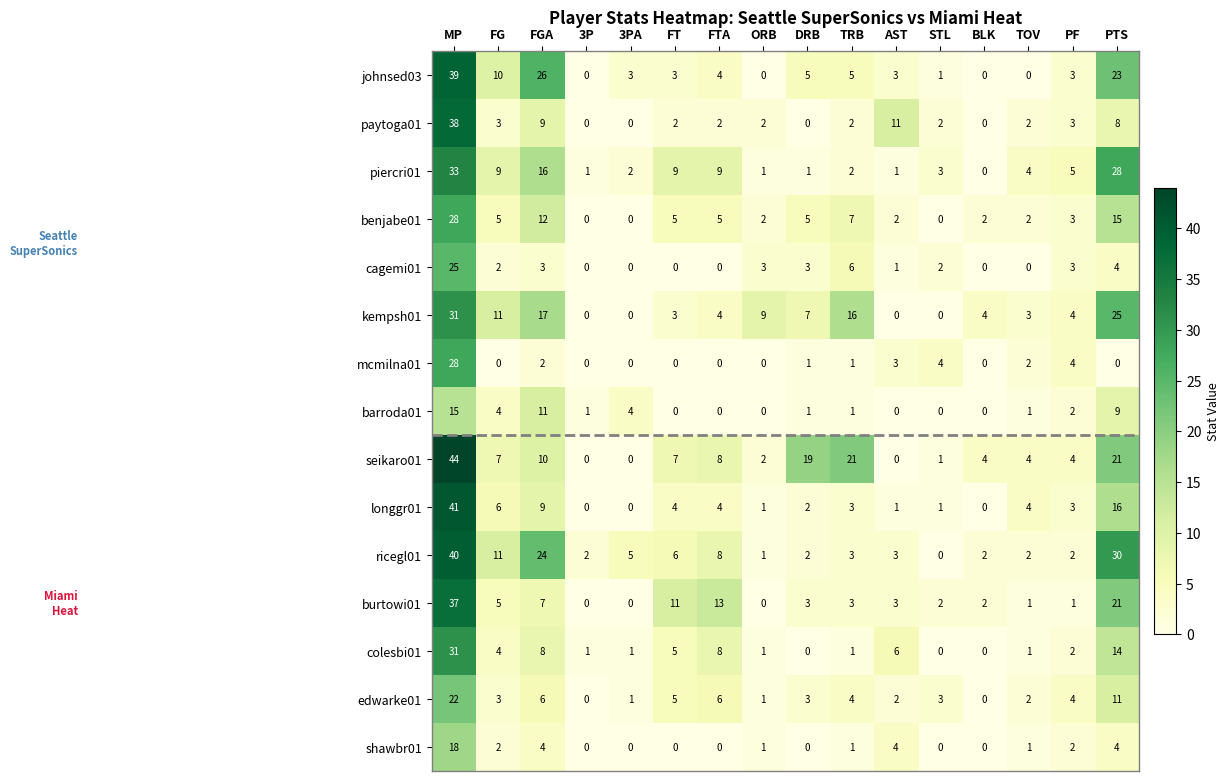

Where does the seikaro01 series first go above 7?

MP